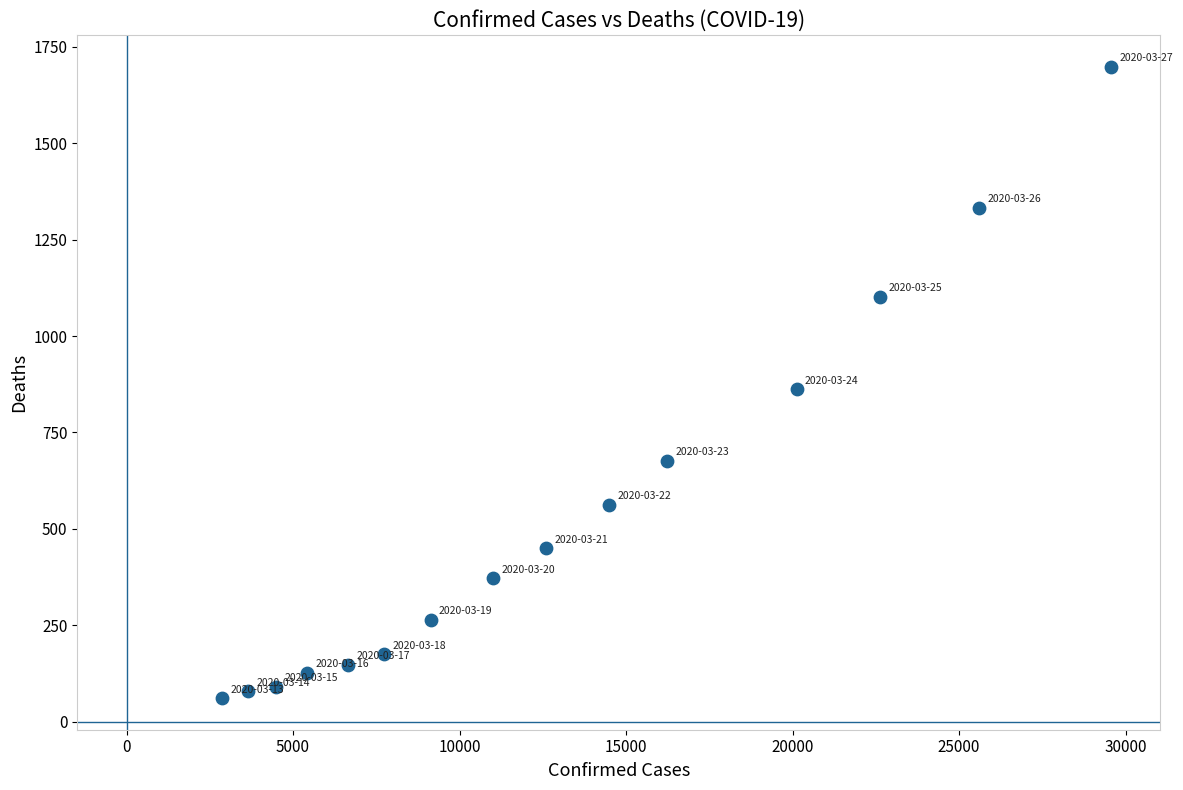

What is the range of X values (max minus min)?

26690